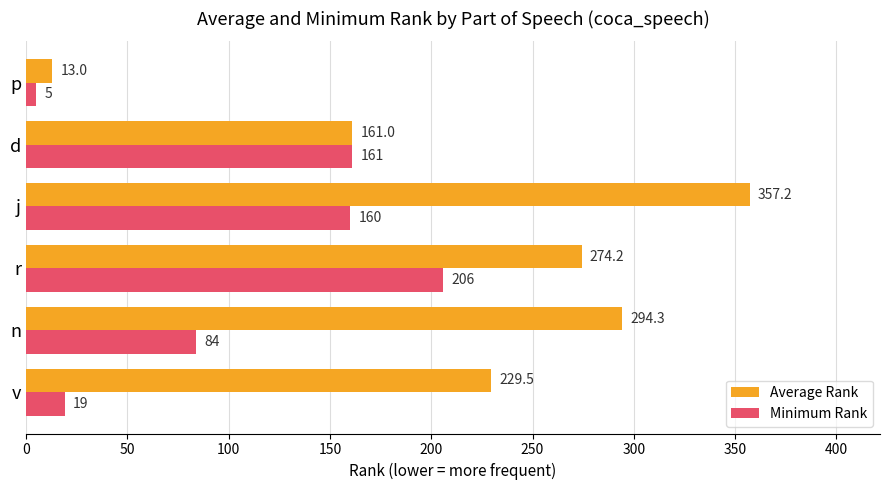

What is the difference between the maximum and minimum values in the Minimum Rank series?

201.0